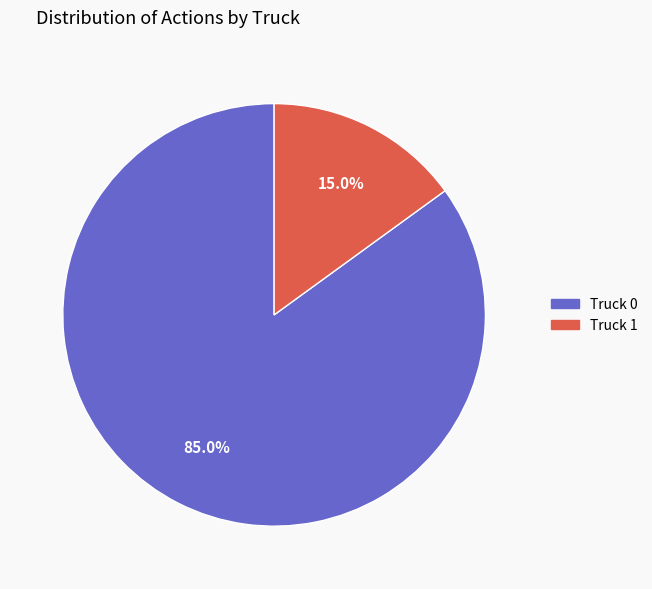

To the nearest percent, what portion does Truck 1 represent?

15%